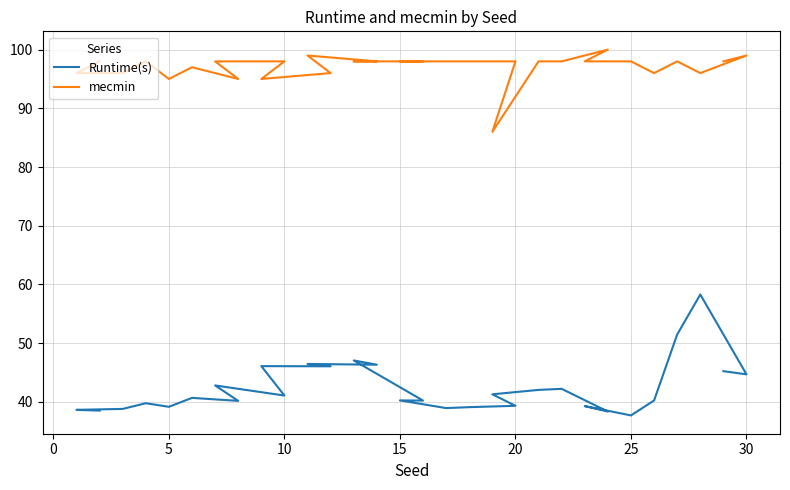

Count the number of categories in the chart.

30